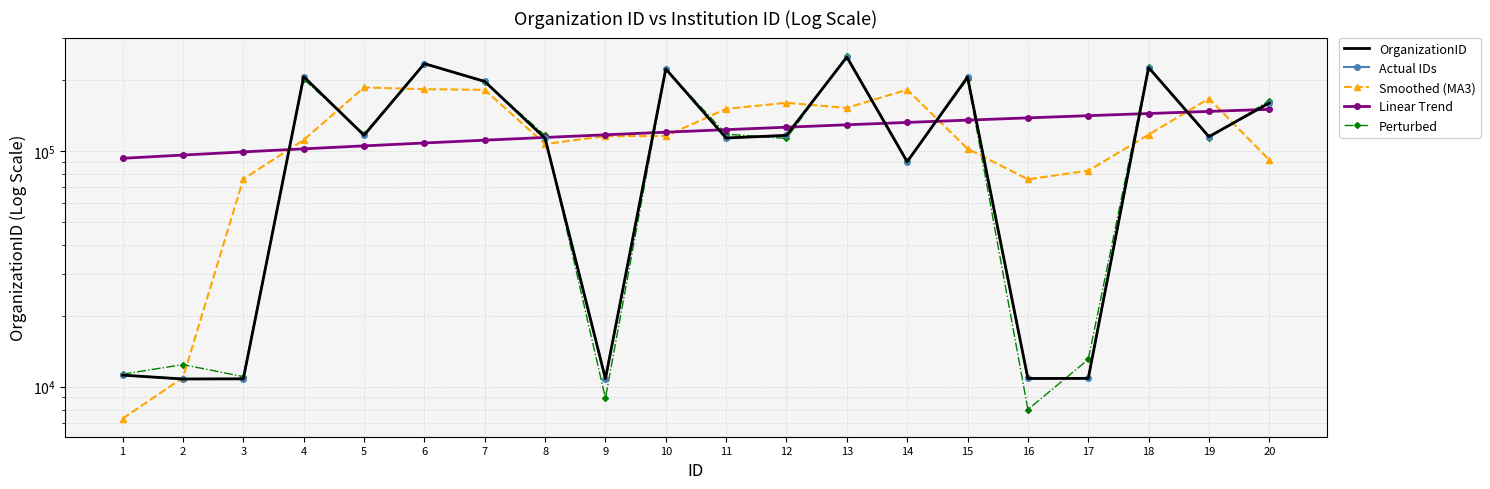

Rank the series at 4 from lowest to highest value.

Linear Trend, Smoothed (MA3), Perturbed, OrganizationID, Actual IDs